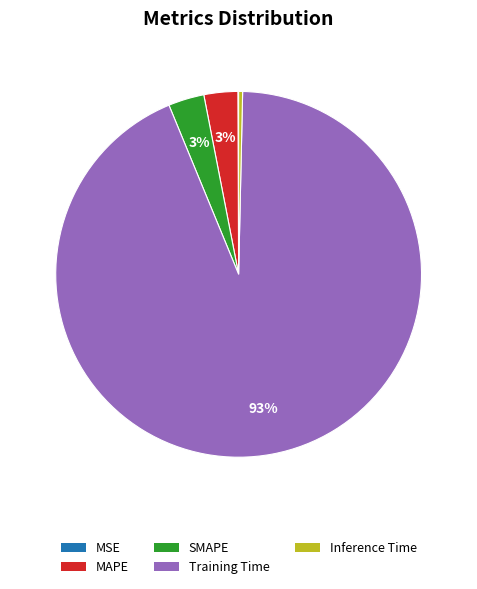

Is the sum of Inference Time and MAPE greater than half?

No